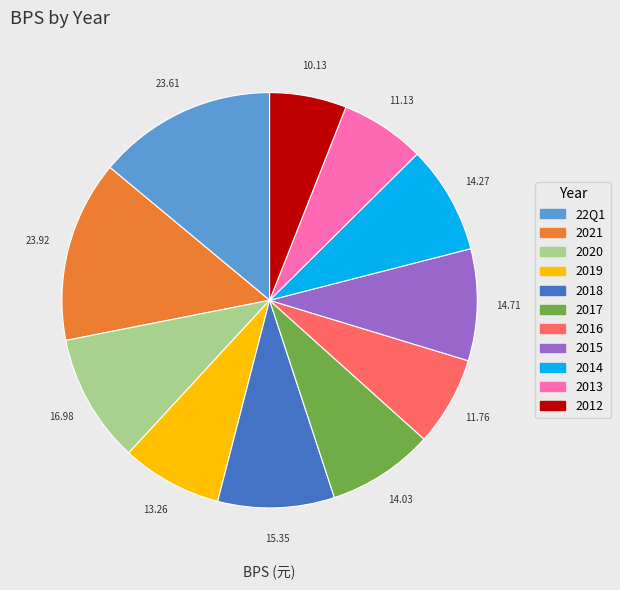

Between 2015 and 2020, which is larger?

2020